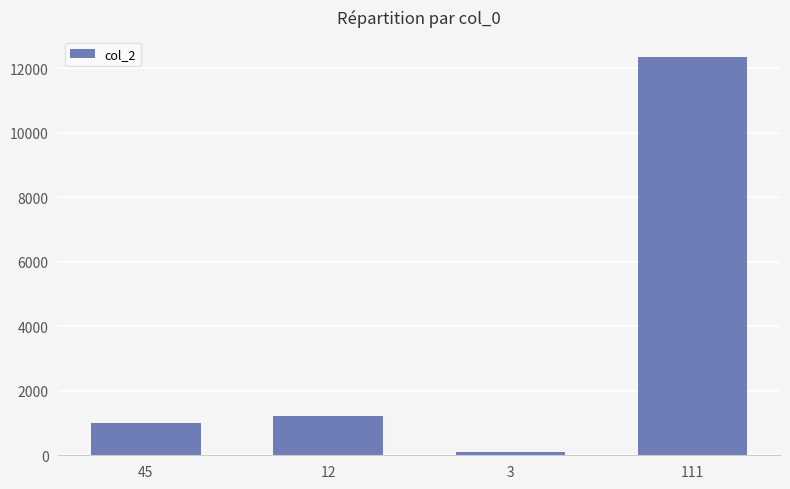

What is the maximum value shown in the chart?

12345